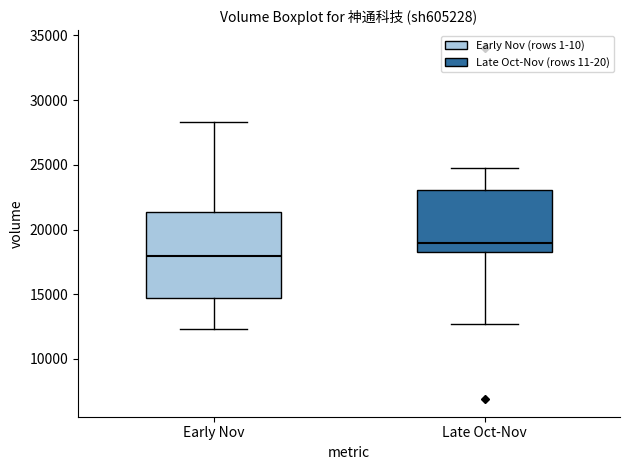

Which box's median line is the lowest?

Early Nov